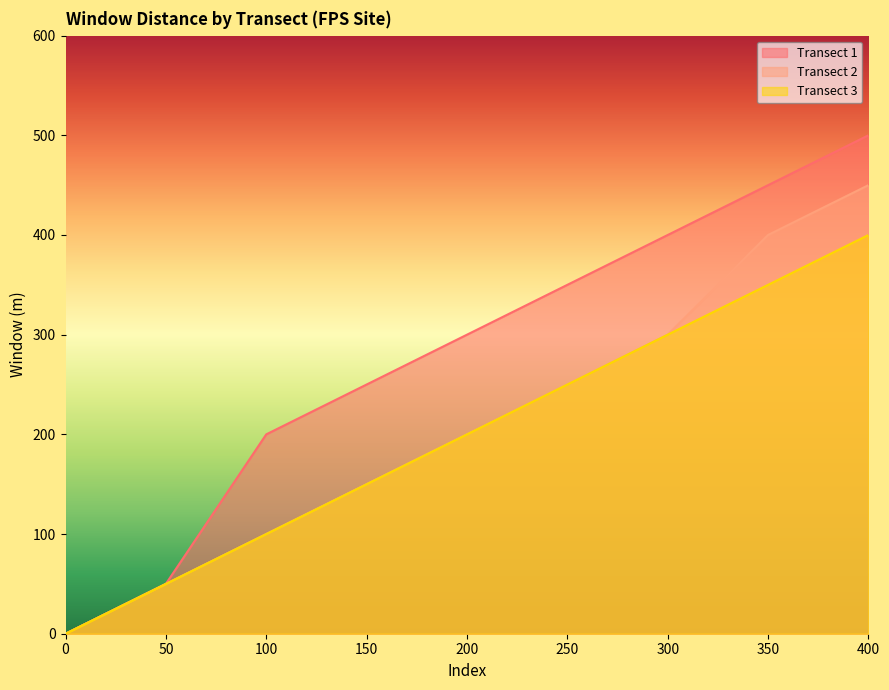

What is the sum of the Transect 2 values at 400 and 200?

650